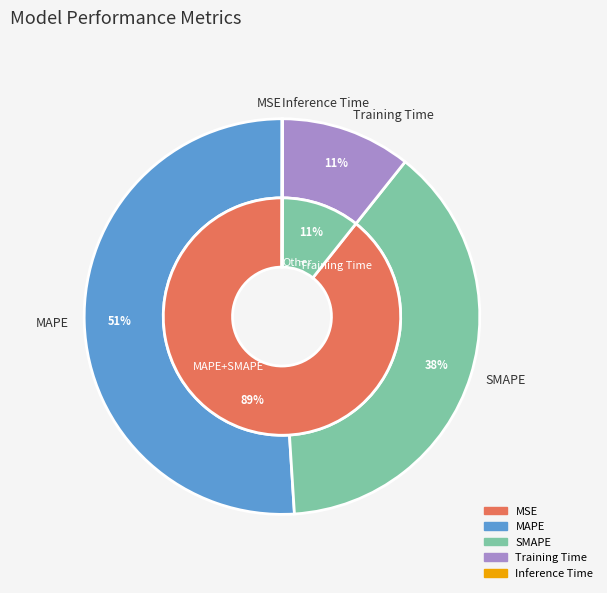

What is the smallest slice in the pie chart?

MSE